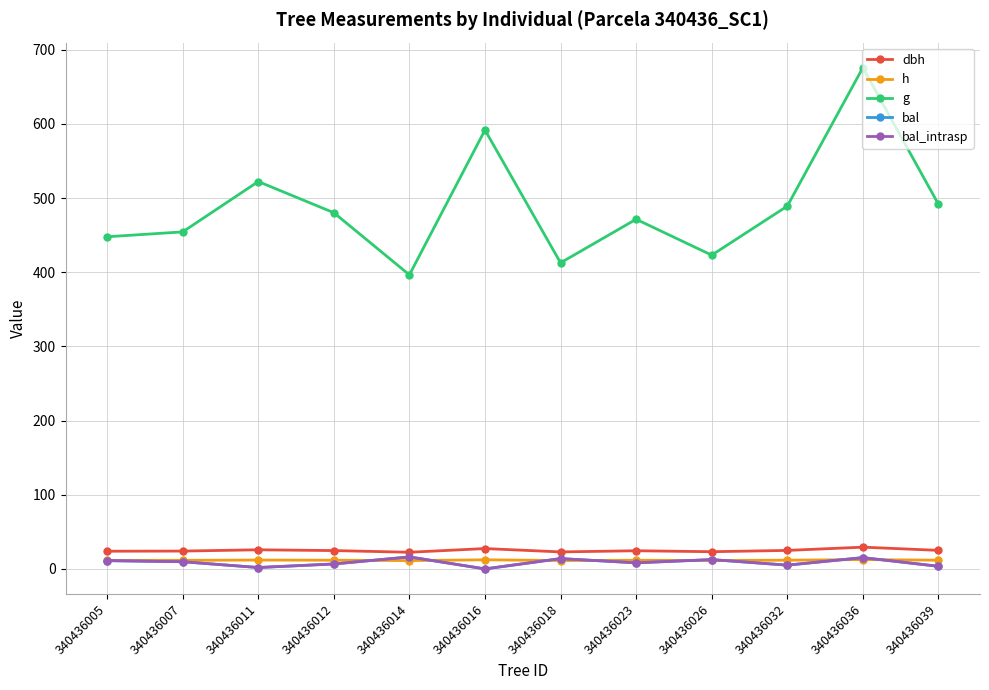

Reading left to right, transcribe all the data shown in this chart.

dbh: 23.9	24.1	25.8	24.7	22.5	27.4	22.9	24.5	23.2	25.0	29.3	25.0
h: 11.5	11.6	11.9	11.7	11.2	12.3	11.3	11.7	11.4	11.8	12.6	11.8
g: 447.9	454.5	522.4	480.3	396.5	591.9	412.8	471.5	423.1	489.2	675.9	491.8
bal: 11.2	9.7	1.9	6.7	16.2	0.0	13.9	8.2	12.6	5.1	15.2	3.5
bal_intrasp: 11.2	9.7	1.9	6.7	16.2	0.0	13.9	8.2	12.6	5.1	15.2	3.5